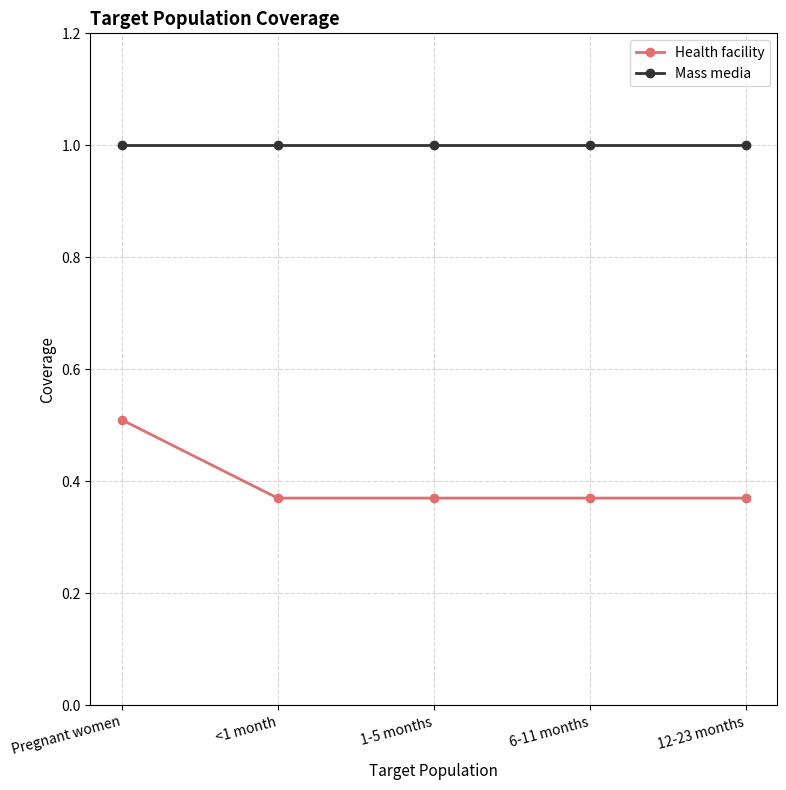

How many data points does each series have?

5